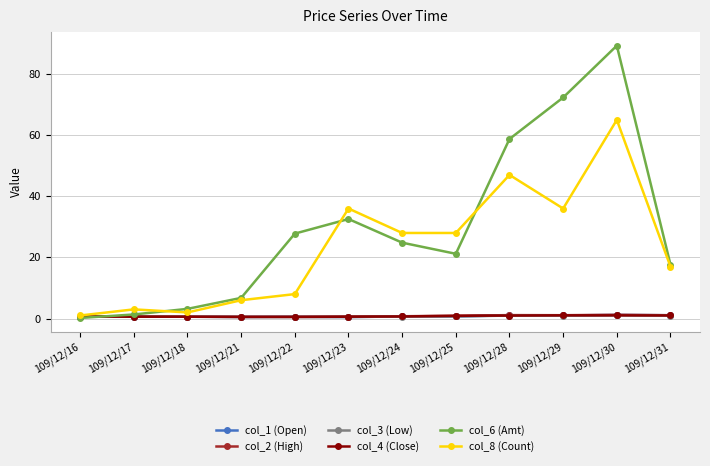

True or false: col_3 (Low) has more than 1 interior local peaks.

True